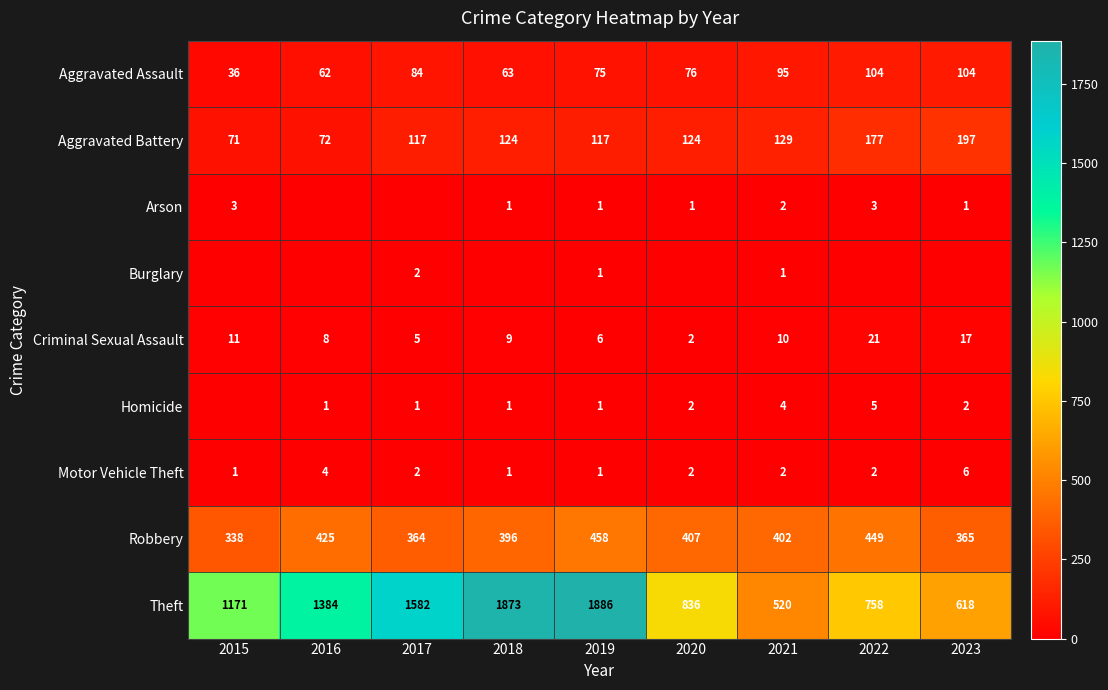

At which label is Theft closest to 1203?

2015